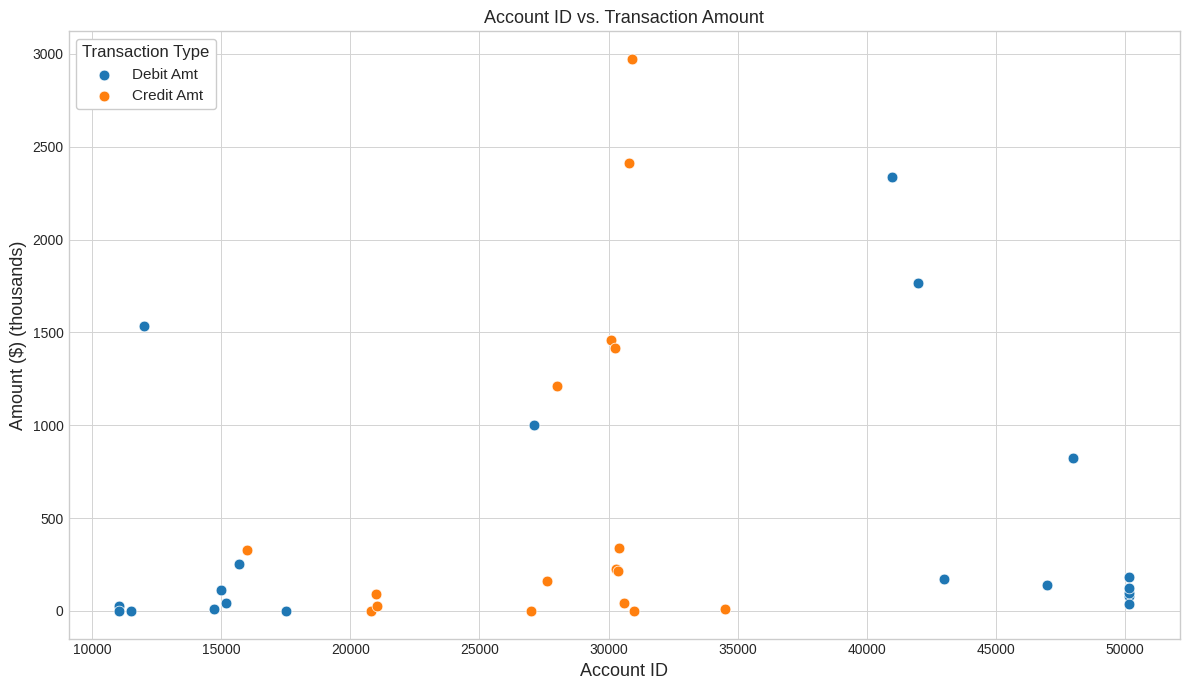

Which series has the largest Y range (max minus min)?

Credit Amt